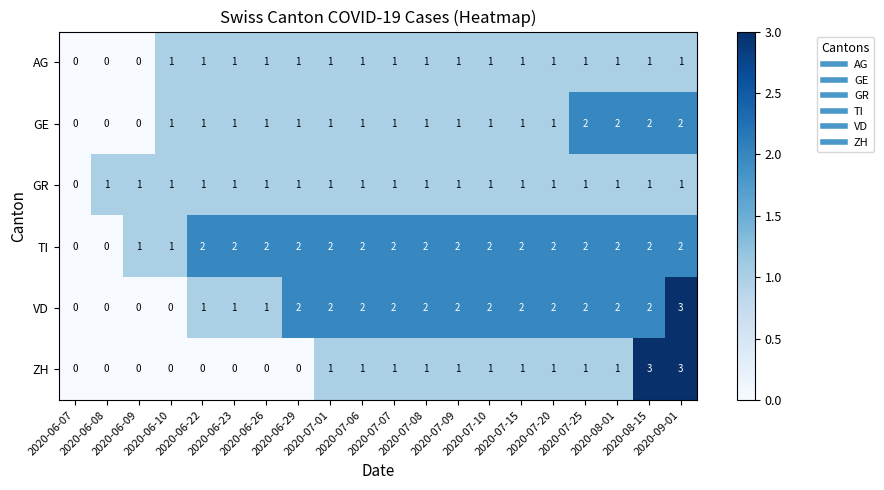

Count the GR values in the range 1 to 2.

19